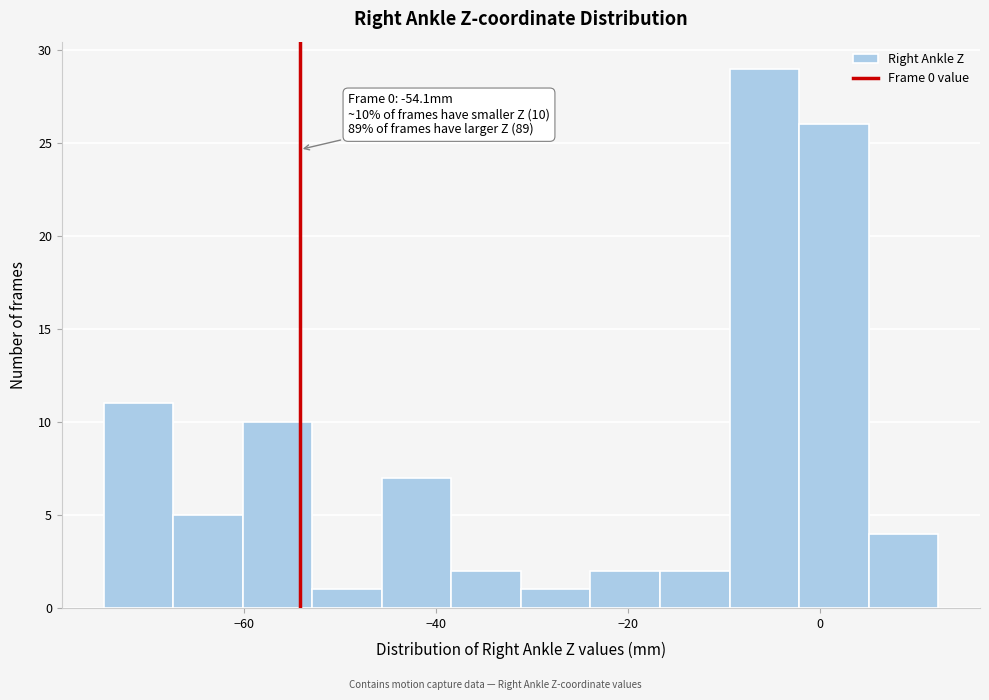

Around what value on the x-axis is the tallest bar? Give the approximate position of its centre, as read against the axis.

-6